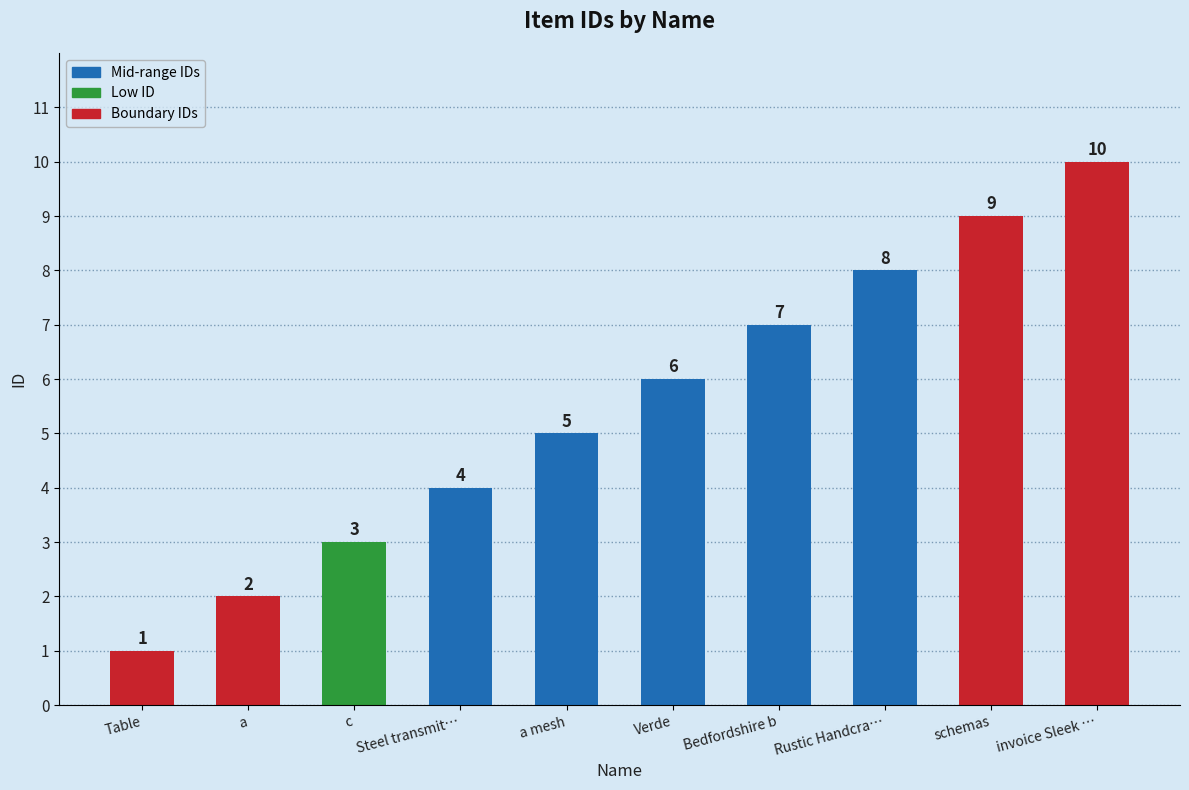

What is the average value?

6